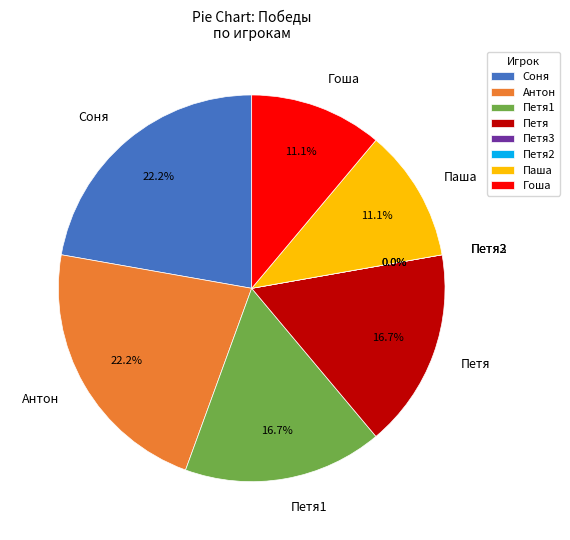

What is the largest slice in the pie chart?

Соня